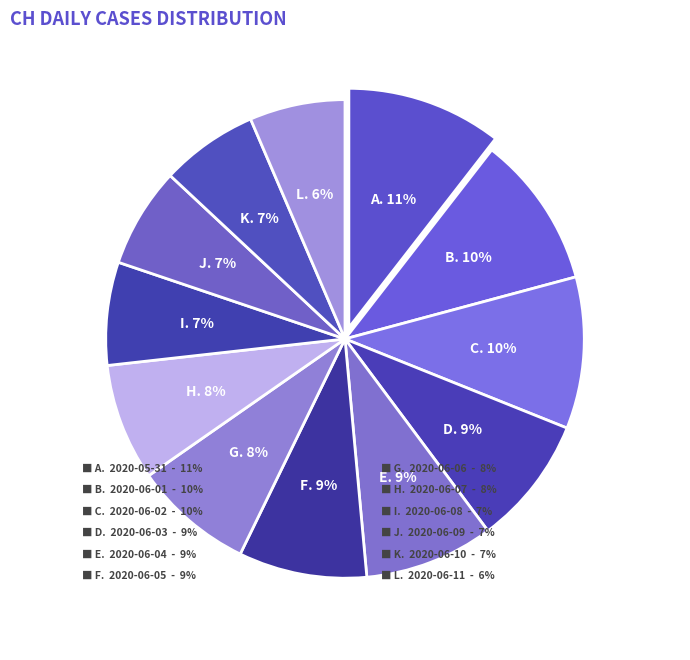

Does 2020-06-06 represent more than half of the total?

No